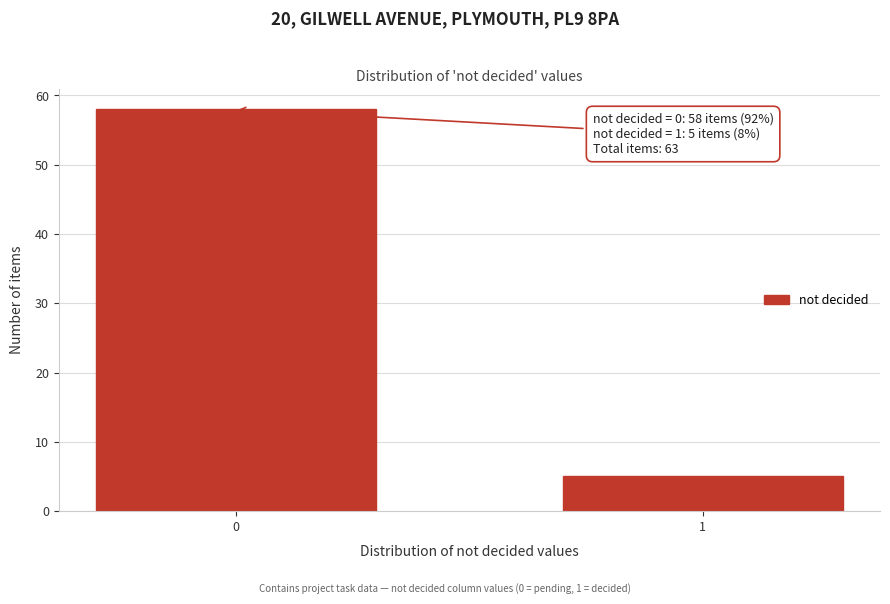

Reading right to left, extract all data points from this chart.

5	58